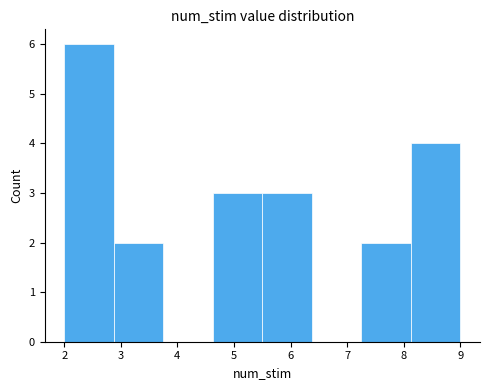

Reading left to right, transcribe this chart: for each bar, give the range it covers on the x-axis and its height. Neither the bar edges nor the heights are printed on the chart, so give them approximately, as read against the axes.

2.0 to 2.9: 6
2.9 to 3.8: 2
3.8 to 4.6: 0
4.6 to 5.5: 3
5.5 to 6.4: 3
6.4 to 7.3: 0
7.3 to 8.1: 2
8.1 to 9.0: 4